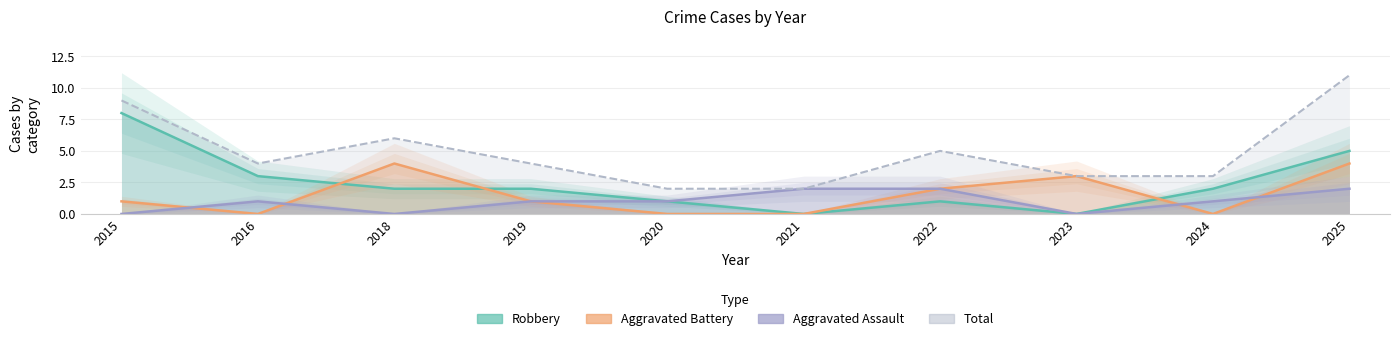

Reading right to left, extract all data points from this chart.

Aggravated Assault: 2025=2	2024=1	2023=0	2022=2	2021=2	2020=1	2019=1	2018=0	2016=1	2015=0
Aggravated Battery: 2025=4	2024=0	2023=3	2022=2	2021=0	2020=0	2019=1	2018=4	2016=0	2015=1
Robbery: 2025=5	2024=2	2023=0	2022=1	2021=0	2020=1	2019=2	2018=2	2016=3	2015=8
Total: 2025=11	2024=3	2023=3	2022=5	2021=2	2020=2	2019=4	2018=6	2016=4	2015=9